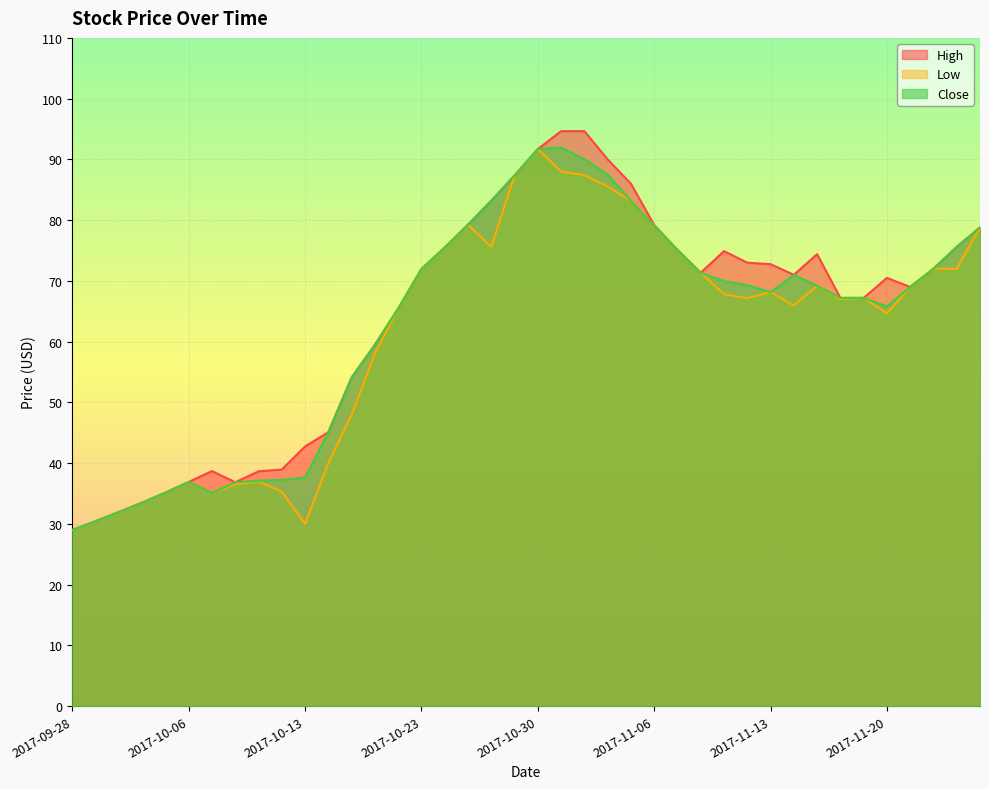

Between 2017-10-04 and 2017-11-21, which series saw the biggest shift?

High